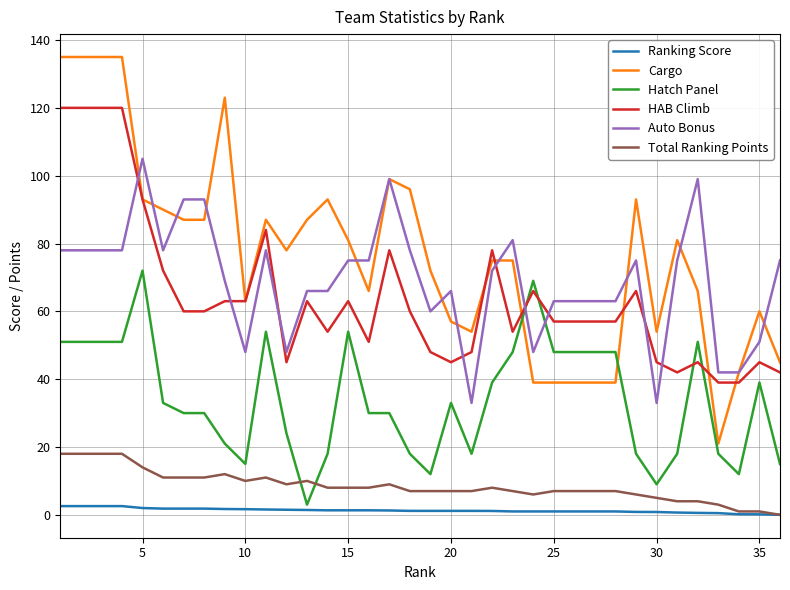

Which series has the widest spread of values?

Cargo